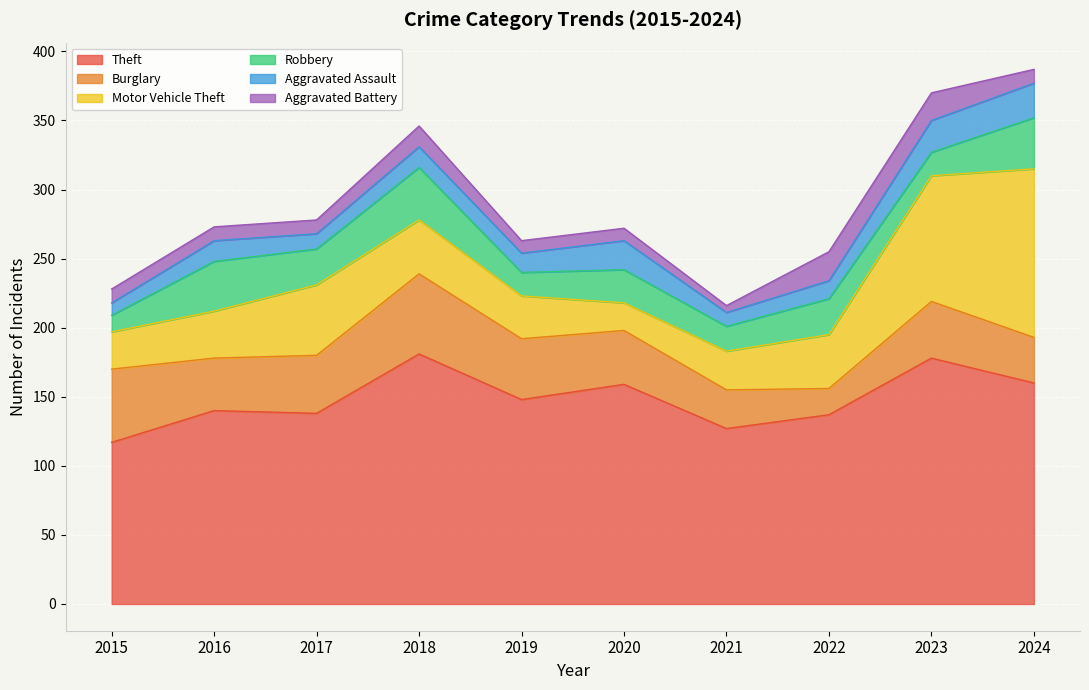

Reading right to left, extract all data points from this chart.

Theft: 2024=160	2023=178	2022=137	2021=127	2020=159	2019=148	2018=181	2017=138	2016=140	2015=117
Burglary: 2024=33	2023=41	2022=19	2021=28	2020=39	2019=44	2018=58	2017=42	2016=38	2015=53
Motor Vehicle Theft: 2024=122	2023=91	2022=39	2021=28	2020=20	2019=31	2018=39	2017=51	2016=34	2015=27
Robbery: 2024=37	2023=17	2022=26	2021=18	2020=24	2019=17	2018=38	2017=26	2016=36	2015=12
Aggravated Assault: 2024=25	2023=23	2022=13	2021=10	2020=21	2019=14	2018=15	2017=11	2016=15	2015=9
Aggravated Battery: 2024=10	2023=20	2022=21	2021=5	2020=9	2019=9	2018=15	2017=10	2016=10	2015=10